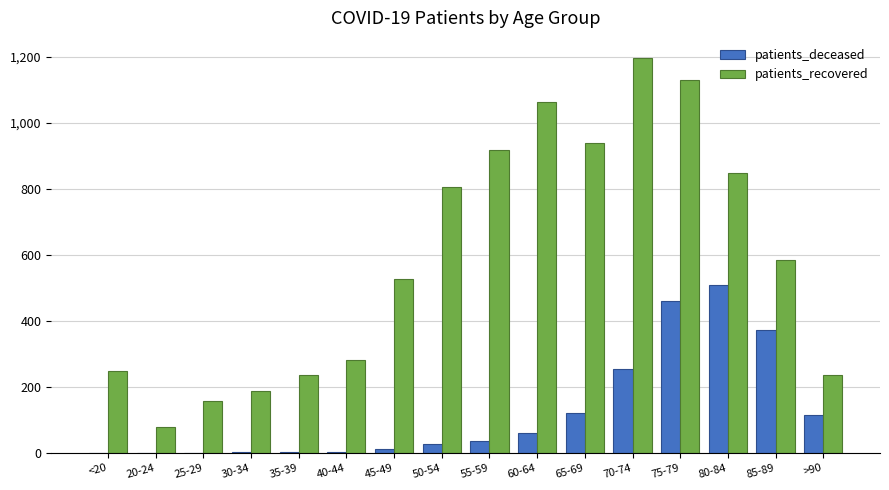

Where is patients_recovered nearest to the value 639?

85-89